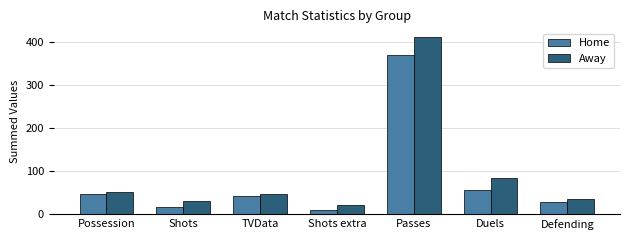

List the series in order of their overall mean, highest first.

Away, Home